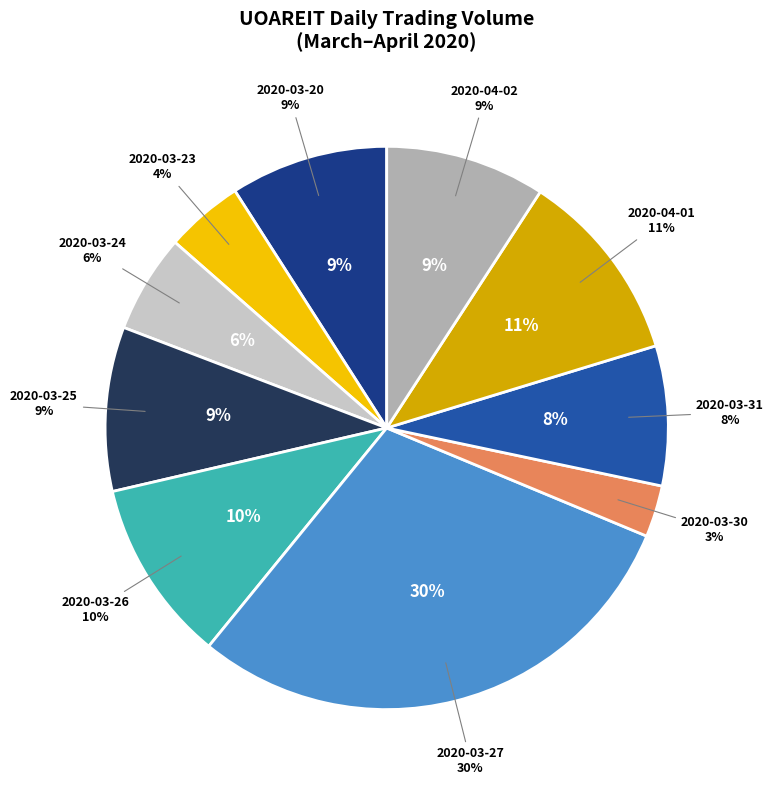

What is the total percentage of 2020-04-01 and 2020-03-31?

19.1%